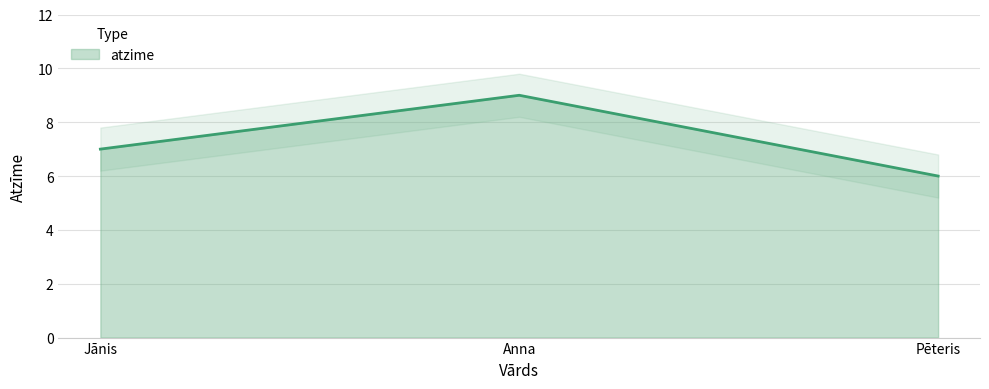

List the labels in order of value, largest first.

Anna, Jānis, Pēteris